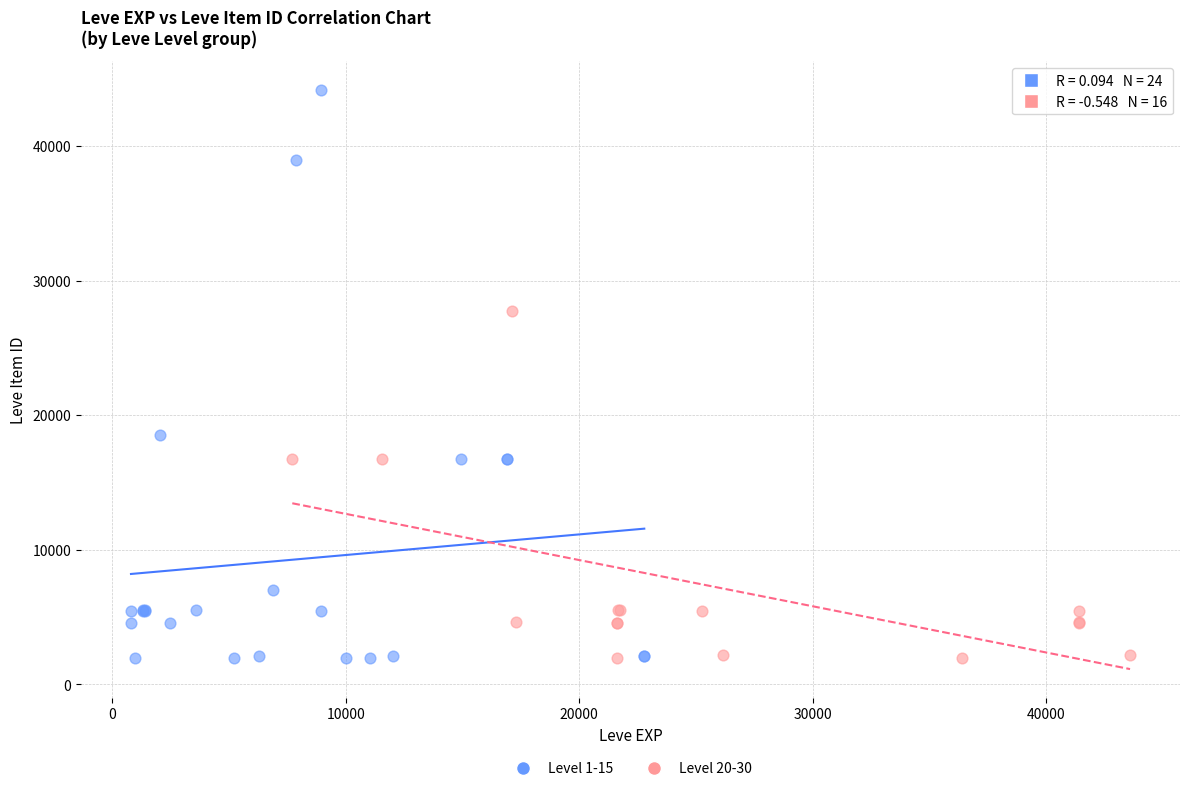

Which series has the widest spread of Y values?

Level 1-15